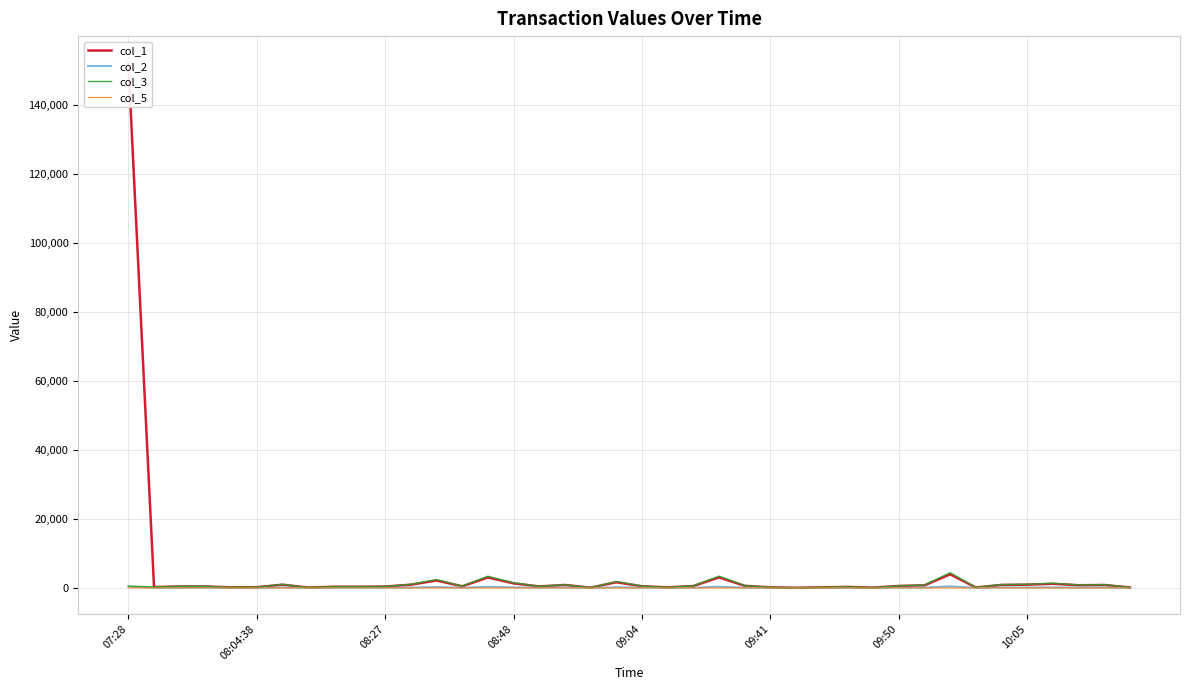

At which category is the sum across all series the highest?

07:28